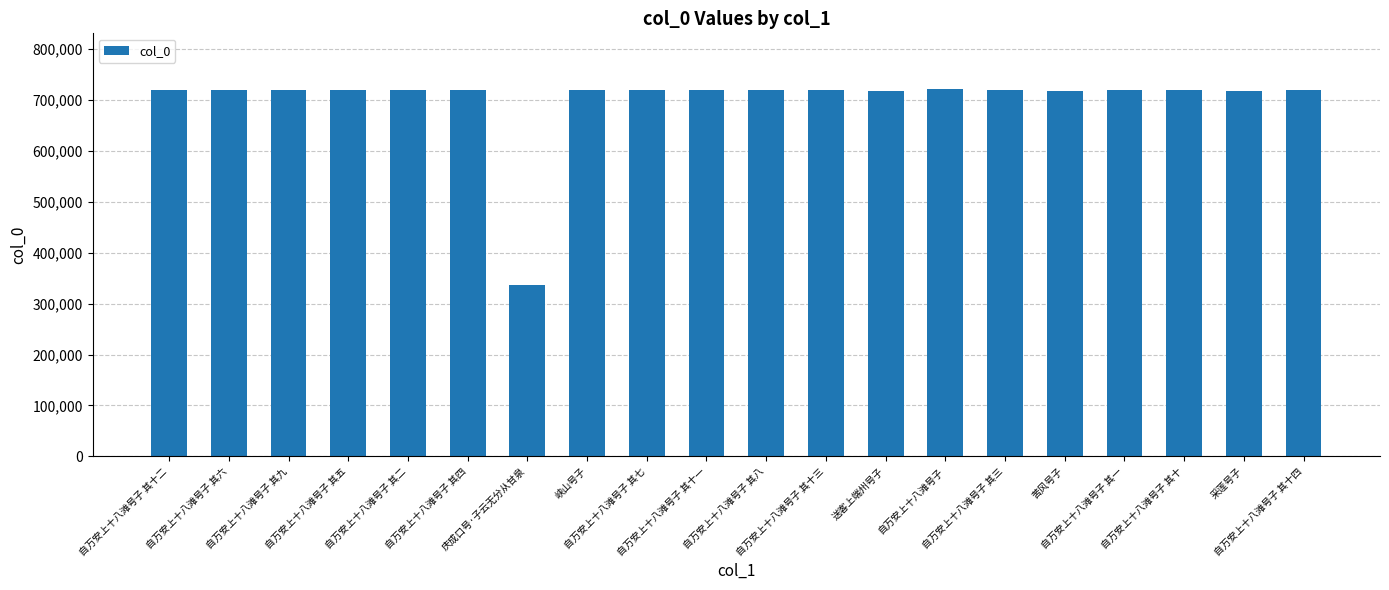

What is the difference between the second highest and minimum values?

382925